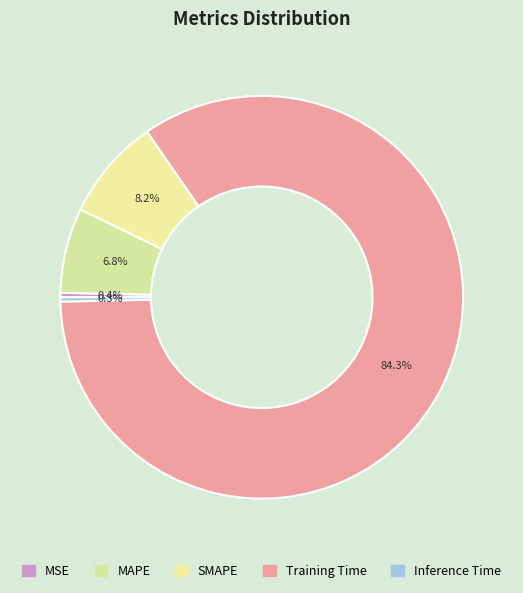

What is the largest slice in the pie chart?

Training Time